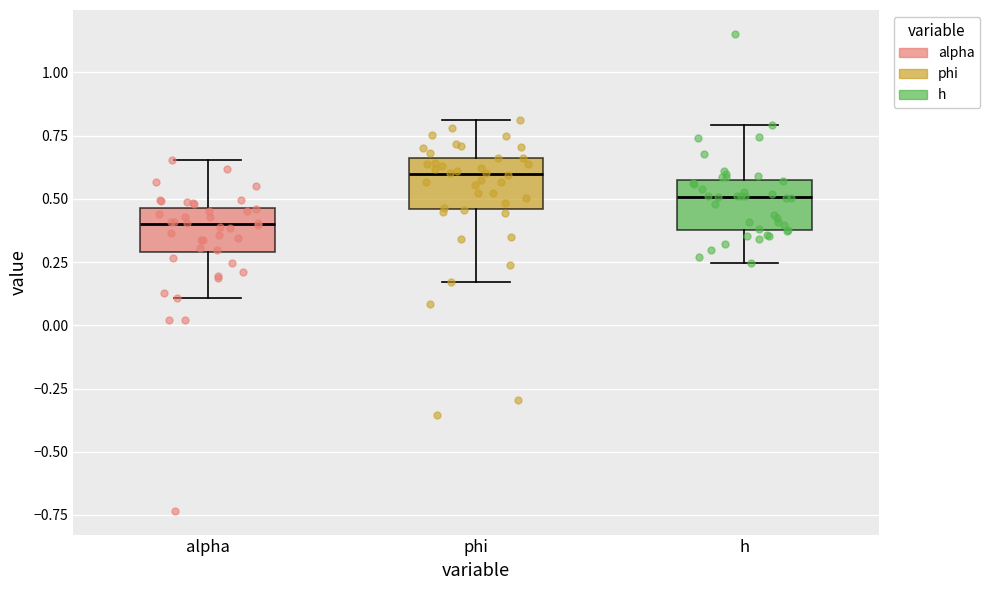

Reading left to right, transcribe this box plot: for each box, give where its median line is, the range the box spans, and where its two whiskers end, as read against the y-axis. The values are not printed on the chart, so give them approximately, as read against the axis.

alpha: median 0.40, box 0.30 to 0.45, whiskers 0.10 to 0.65
phi: median 0.60, box 0.45 to 0.65, whiskers 0.15 to 0.80
h: median 0.50, box 0.40 to 0.55, whiskers 0.25 to 0.80